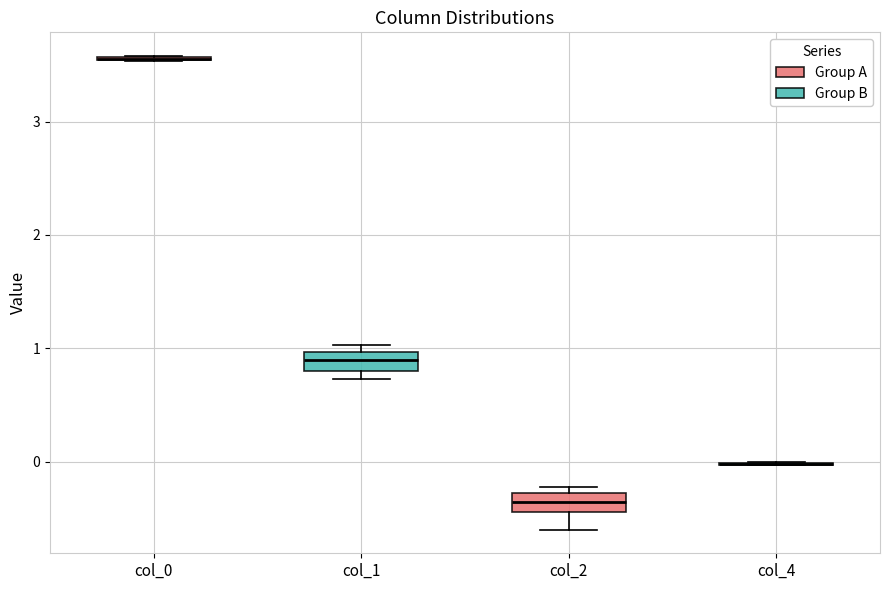

Where is the lower edge of the box for col_1 on the y-axis? The values are not printed on the chart, so give them approximately, as read against the axis.

0.8